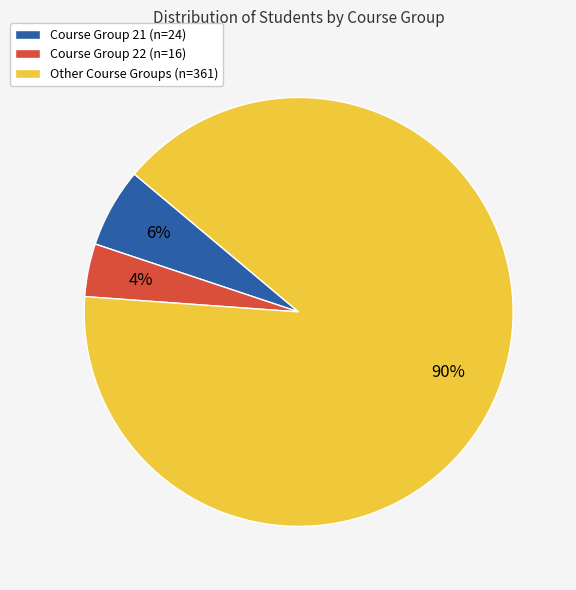

Is there any slice that represents more than half of the pie?

Yes